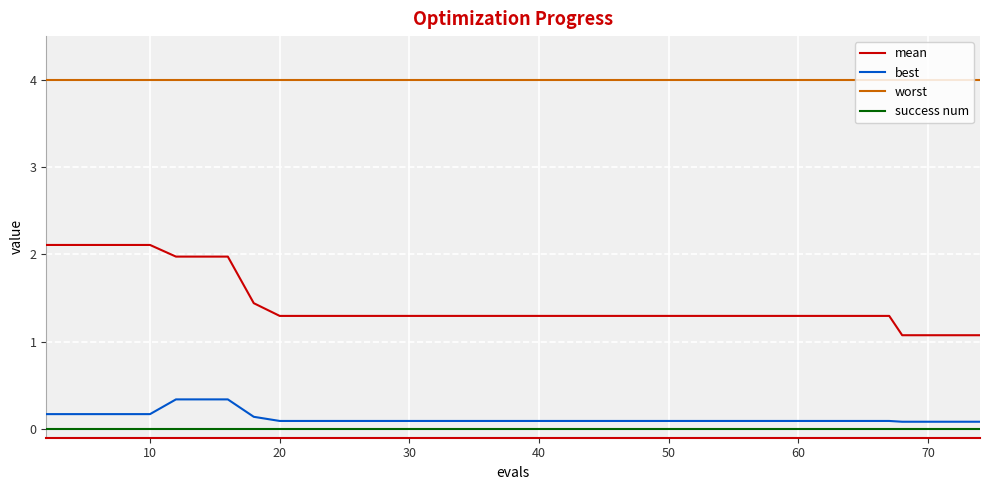

Which series has the largest range (max minus min)?

mean